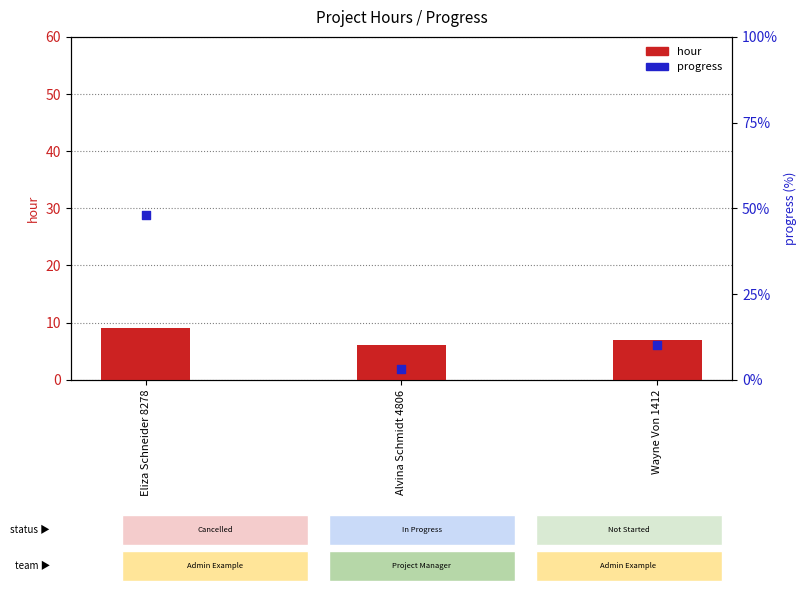

At which category is the sum across all series the highest?

Eliza Schneider 8278